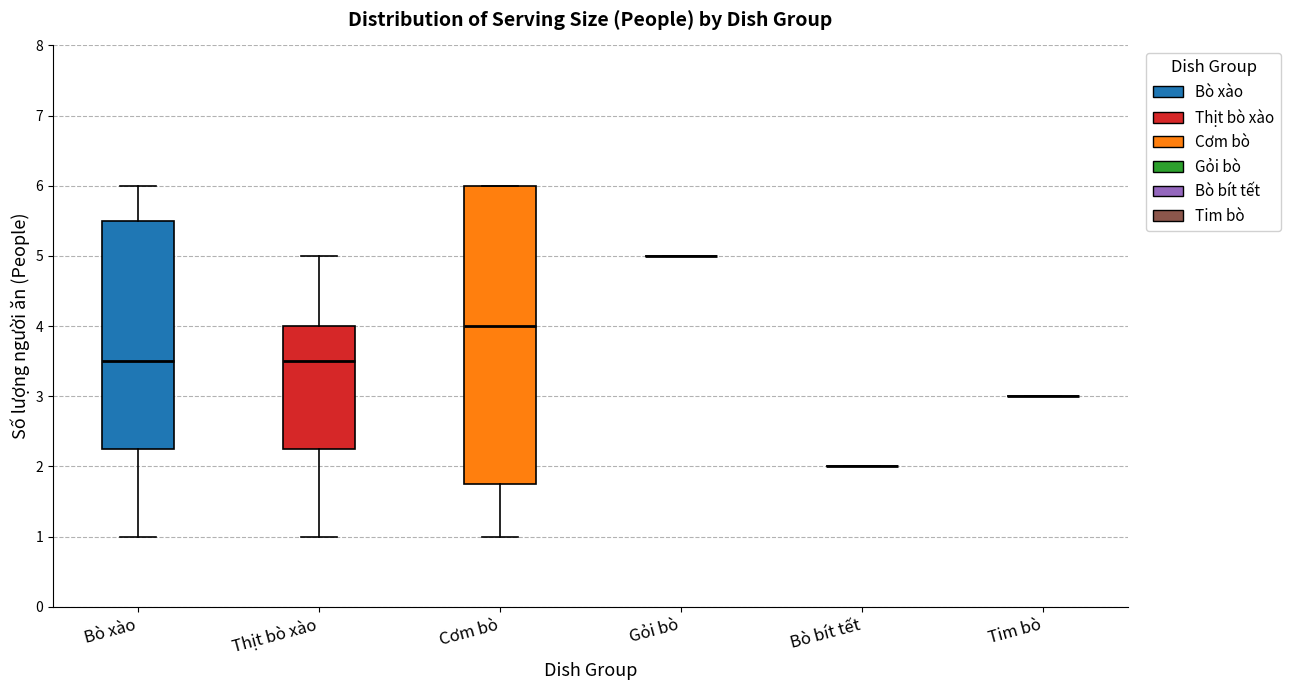

Reading left to right, transcribe this box plot: for each box, give where its median line is, the range the box spans, and where its two whiskers end, as read against the y-axis. The values are not printed on the chart, so give them approximately, as read against the axis.

Bò xào: median 3.5, box 2.3 to 5.5, whiskers 1.0 to 6.0
Thịt bò xào: median 3.5, box 2.3 to 4.0, whiskers 1.0 to 5.0
Cơm bò: median 4.0, box 1.8 to 6.0, whiskers 1.0 to 6.0
Gỏi bò: box collapsed to a line at 5.0, whiskers 5.0 to 5.0
Bò bít tết: box collapsed to a line at 2.0, whiskers 2.0 to 2.0
Tim bò: box collapsed to a line at 3.0, whiskers 3.0 to 3.0